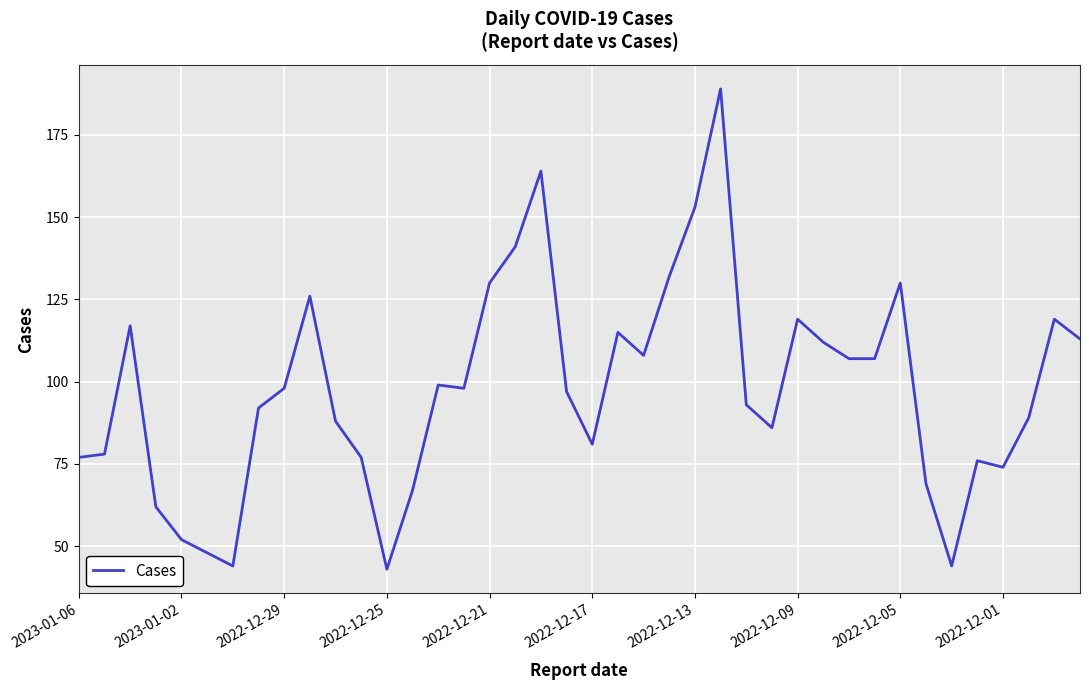

What is the difference between the second highest and second lowest values?

120